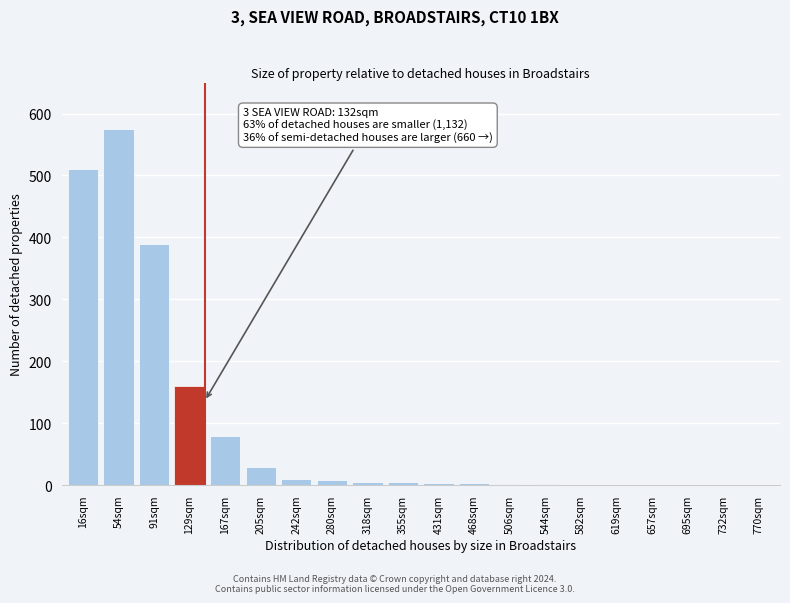

The chart shows a value of 2 at 544sqm. True or false?

True